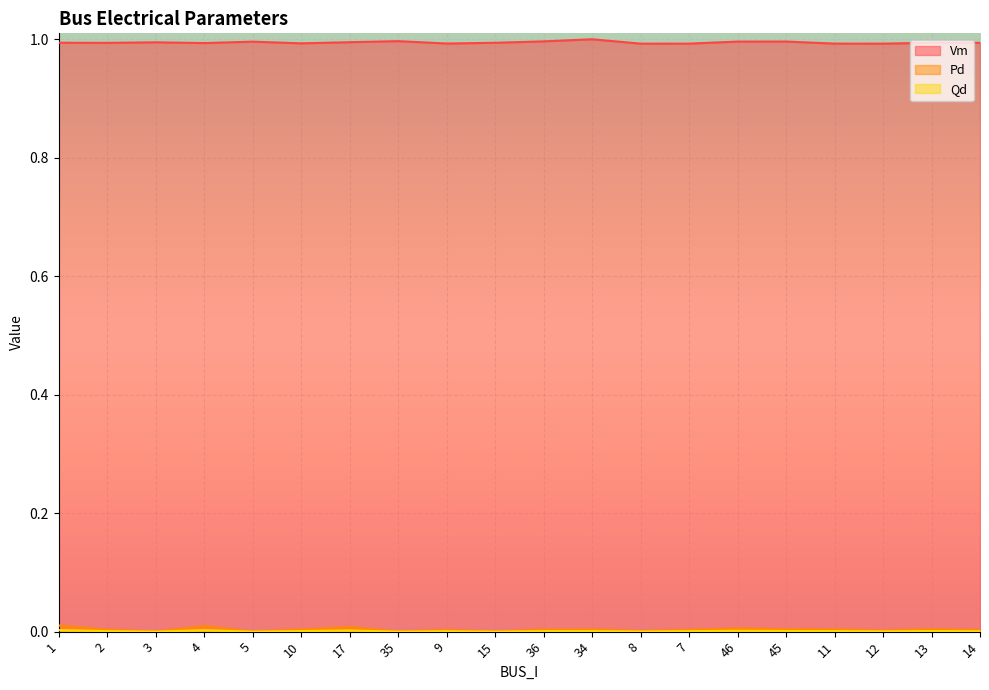

Reading right to left, list all the values displayed in this chart.

Vm: 14=1.0	13=1.0	12=1.0	11=1.0	45=1.0	46=1.0	7=1.0	8=1.0	34=1.0	36=1.0	15=1.0	9=1.0	35=1.0	17=1.0	10=1.0	5=1.0	4=1.0	3=1.0	2=1.0	1=1.0
Pd: 14=0.0	13=0.0	12=0.0	11=0.0	45=0.0	46=0.0	7=0.0	8=0.0	34=0.0	36=0.0	15=0.0	9=0.0	35=0.0	17=0.0	10=0.0	5=0.0	4=0.0	3=0.0	2=0.0	1=0.0
Qd: 14=0.0	13=0.0	12=0.0	11=0.0	45=0.0	46=0.0	7=0.0	8=0.0	34=0.0	36=0.0	15=0.0	9=0.0	35=0.0	17=0.0	10=0.0	5=0.0	4=0.0	3=0.0	2=0.0	1=0.0